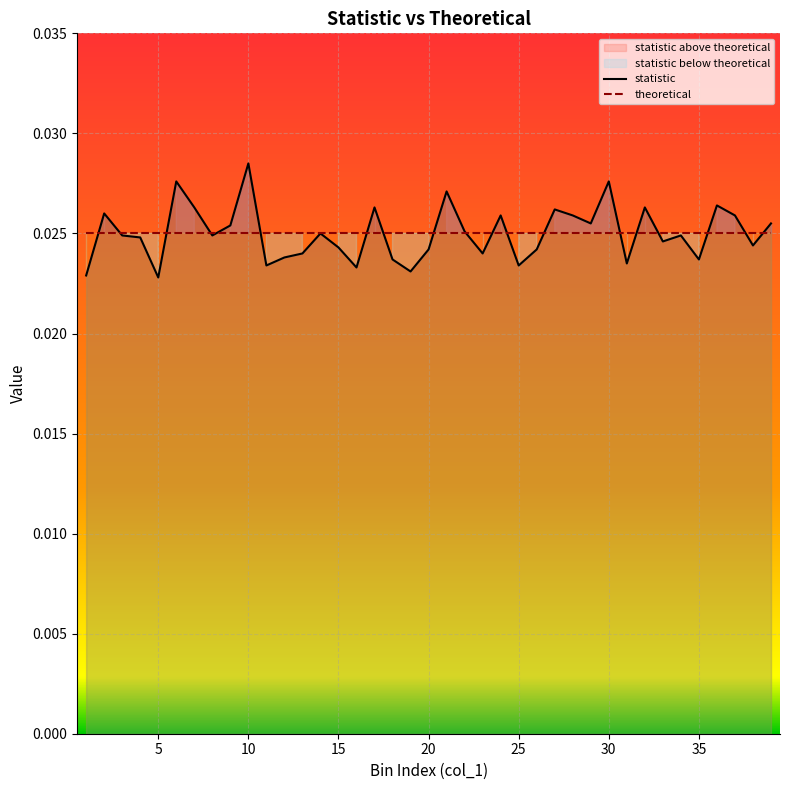

Which category has the highest value in the statistic series?

10